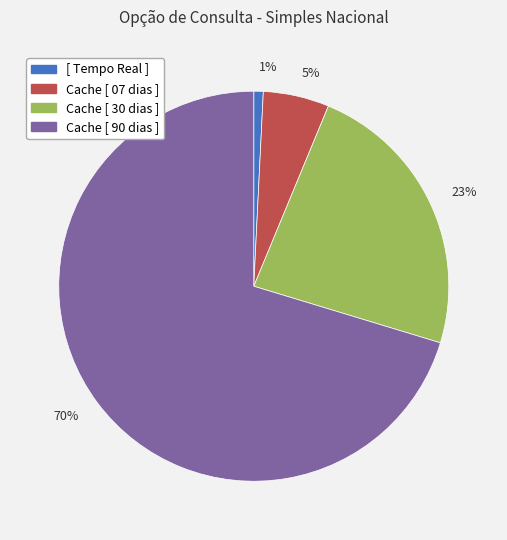

The 23% slice represents 23% of the pie. True or false?

True